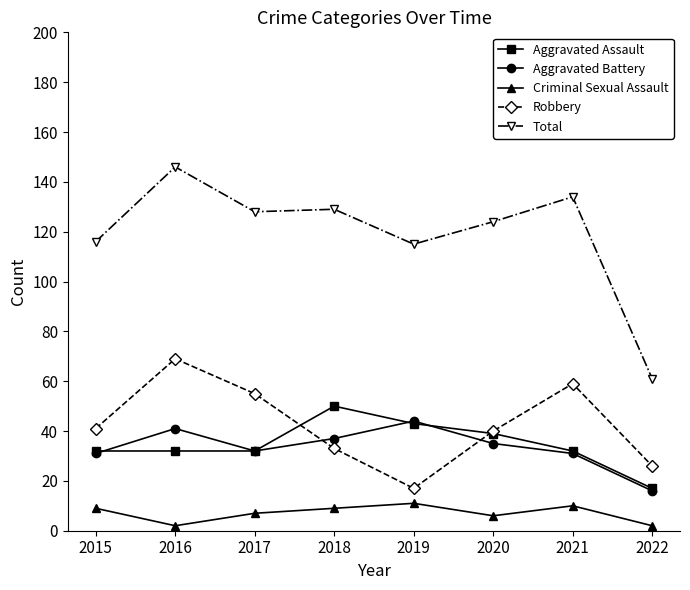

True or false: Total and Aggravated Assault cross at least once.

False